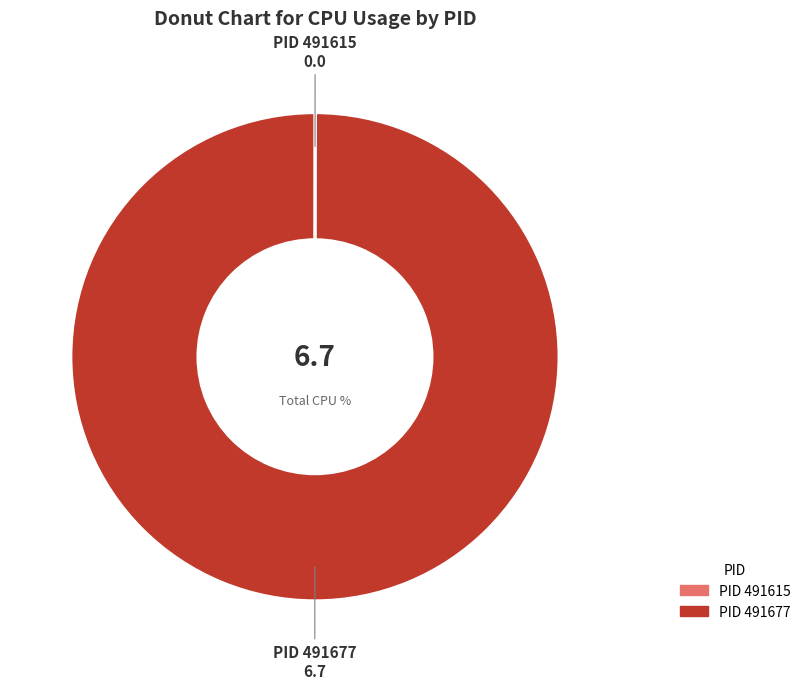

Does any single category account for the majority?

Yes